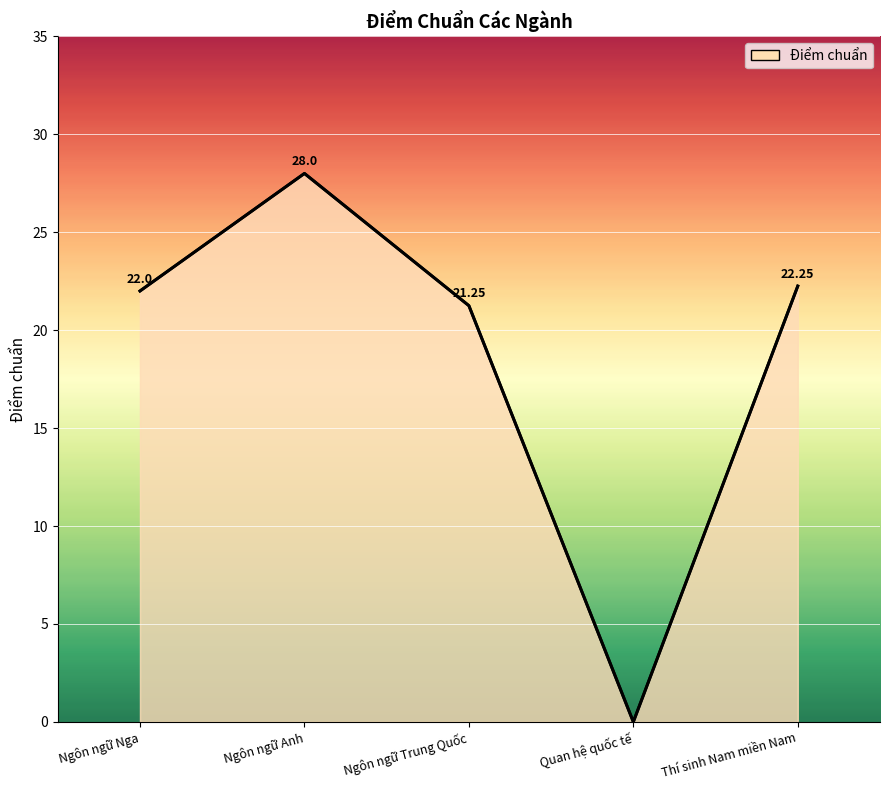

At which category does the chart reach its peak across all series?

Ngôn ngữ Anh